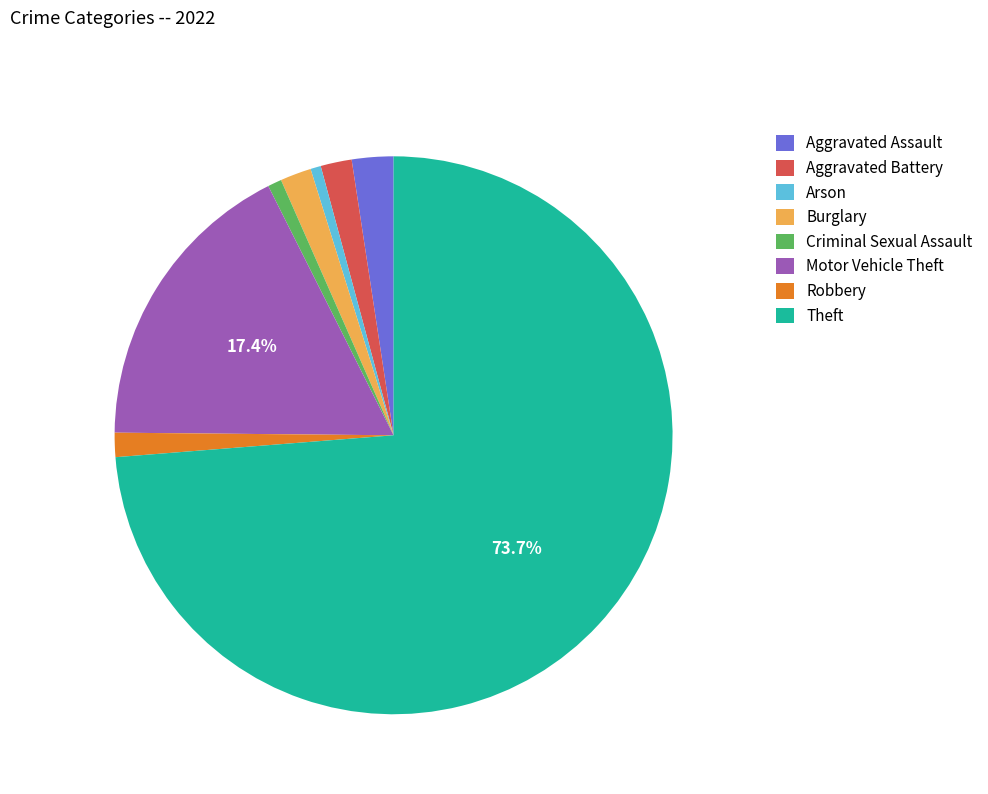

Which category accounts for the majority?

Theft